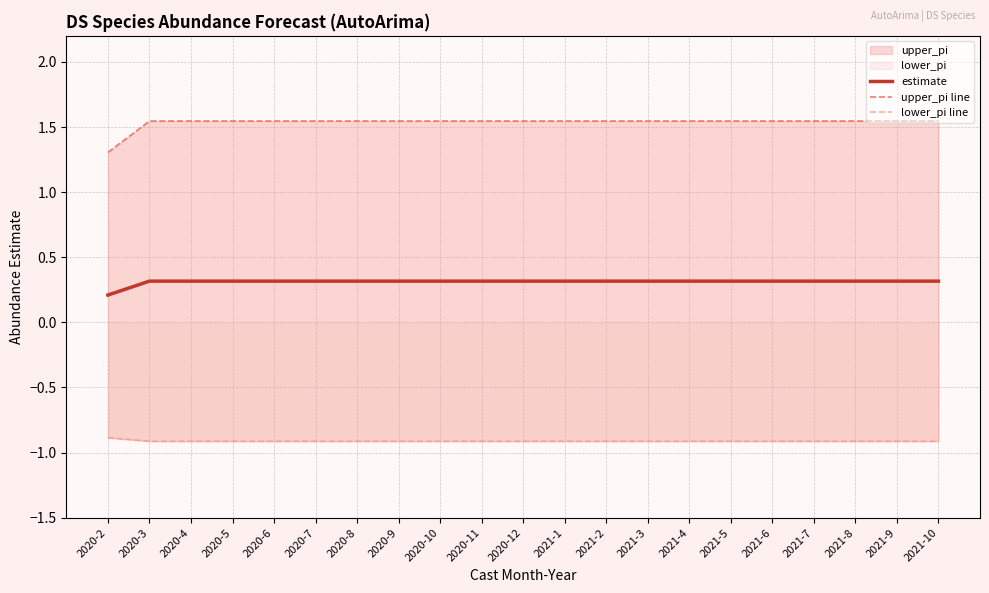

Which series has the widest spread of values?

upper_pi line